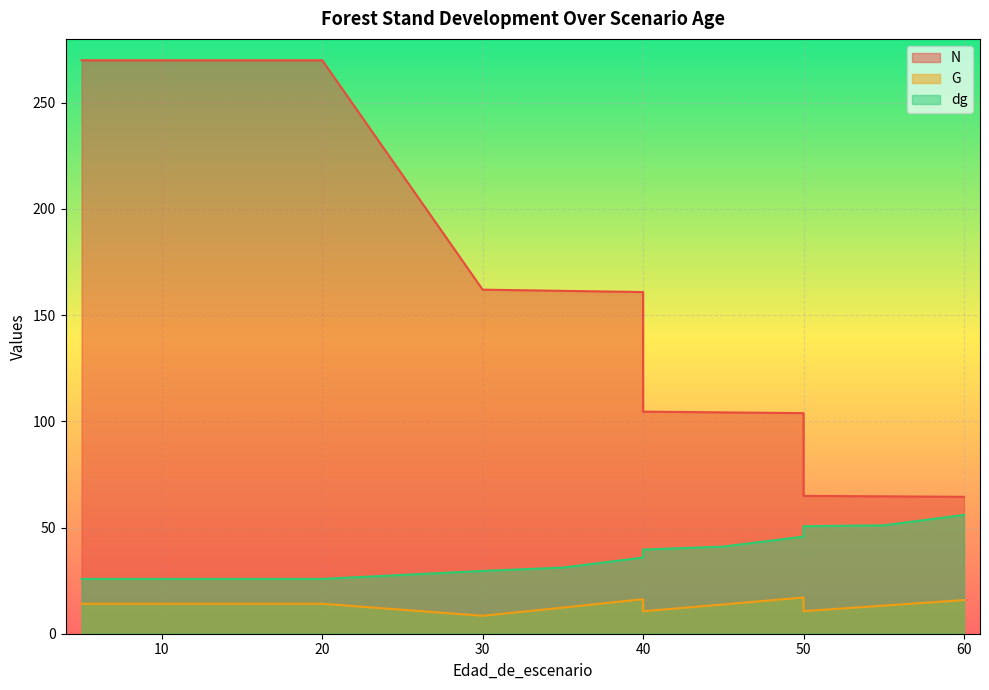

What is the difference between the maximum and minimum values in the G series?

8.6